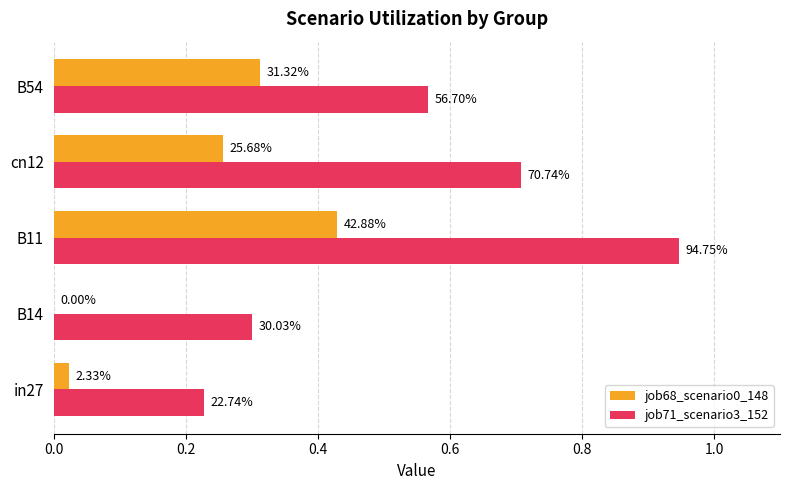

Which series has the largest range (max minus min)?

job71_scenario3_152